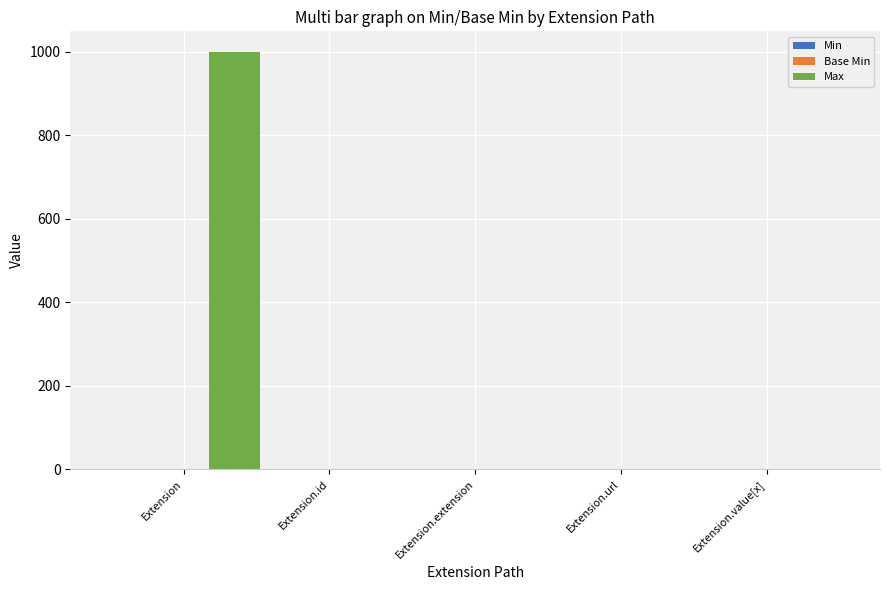

The Max series shows -312 at Extension.extension. True or false?

False